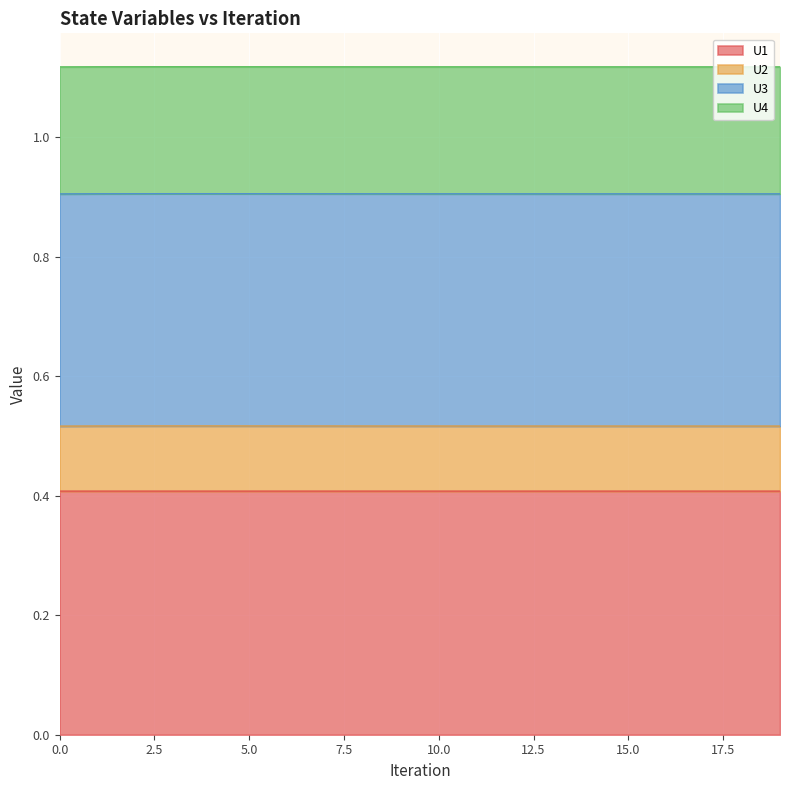

How many lines are shown in the chart?

4